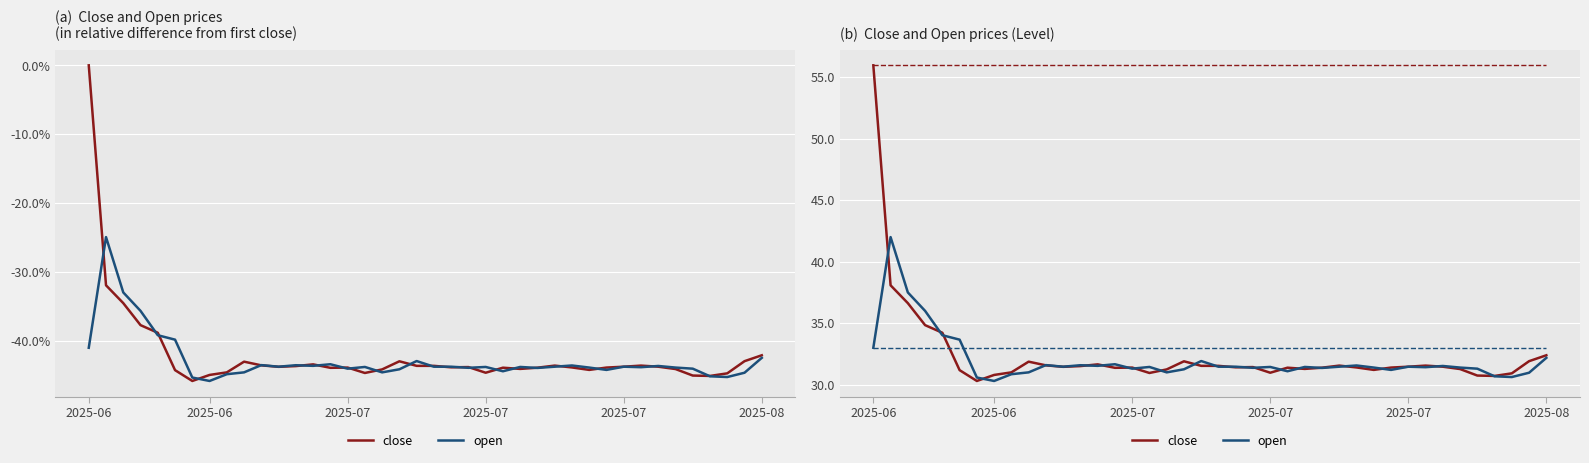

Which series has the largest total across all categories?

close